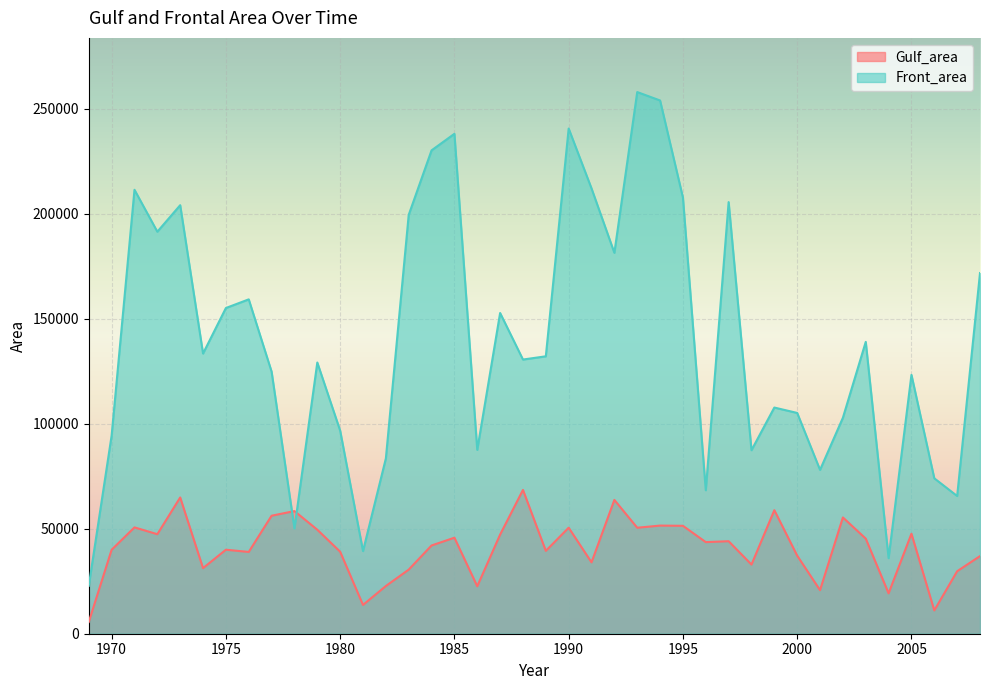

Between 1984 and 2006, which is larger?

1984